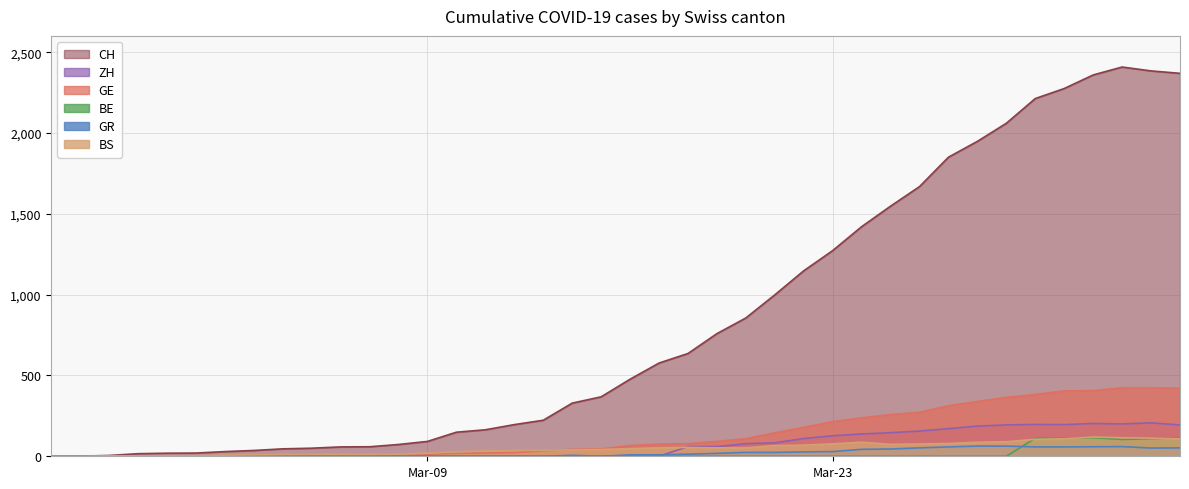

What is the difference between the maximum and minimum values in the BS series?

119